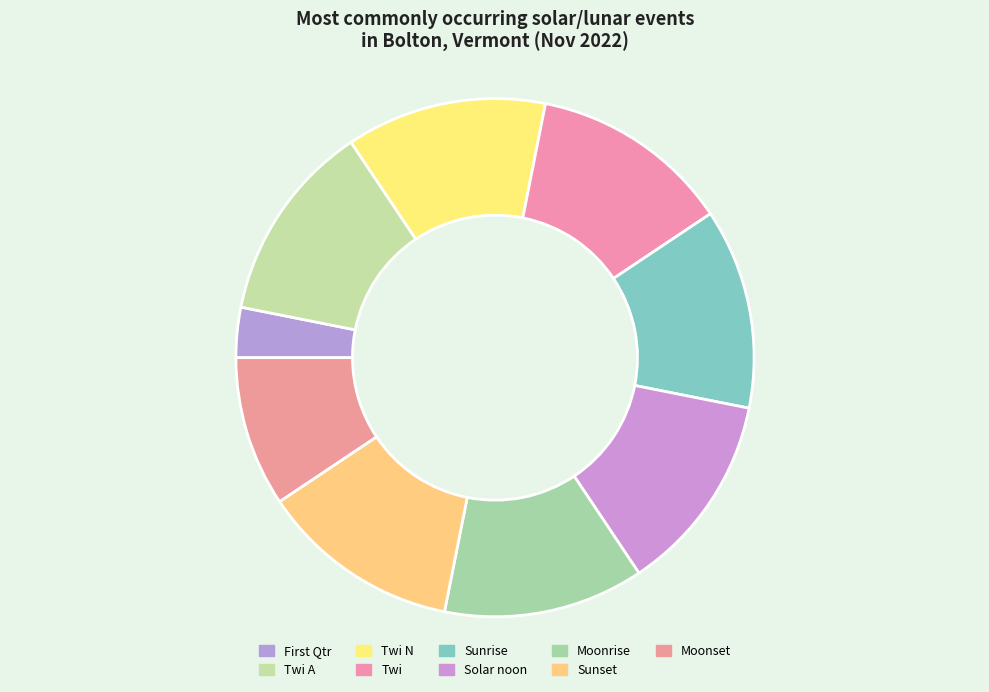

How many slices are in this pie chart?

9